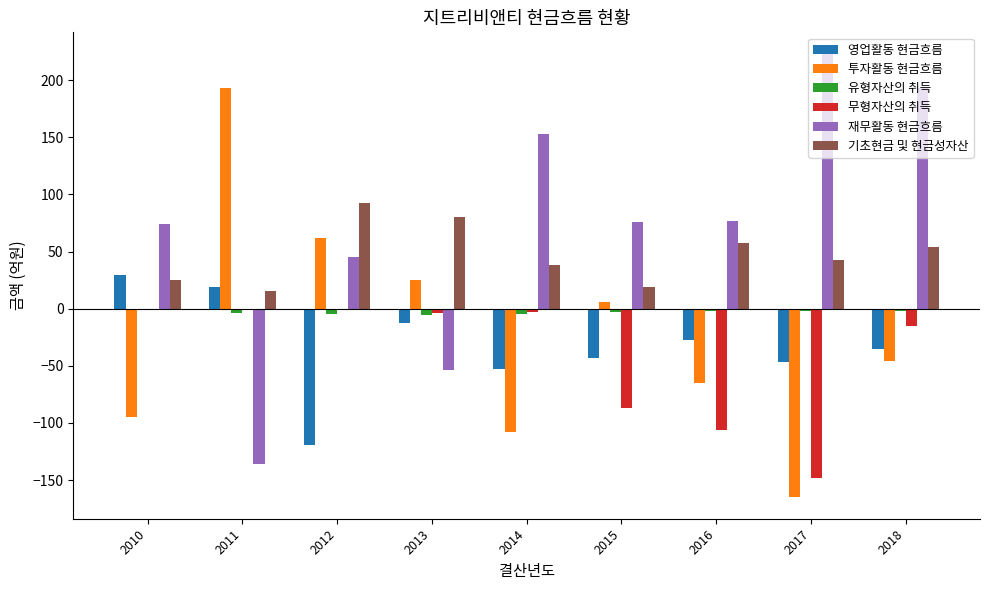

What is the sum of all 재무활동 현금흐름 values?

651.6